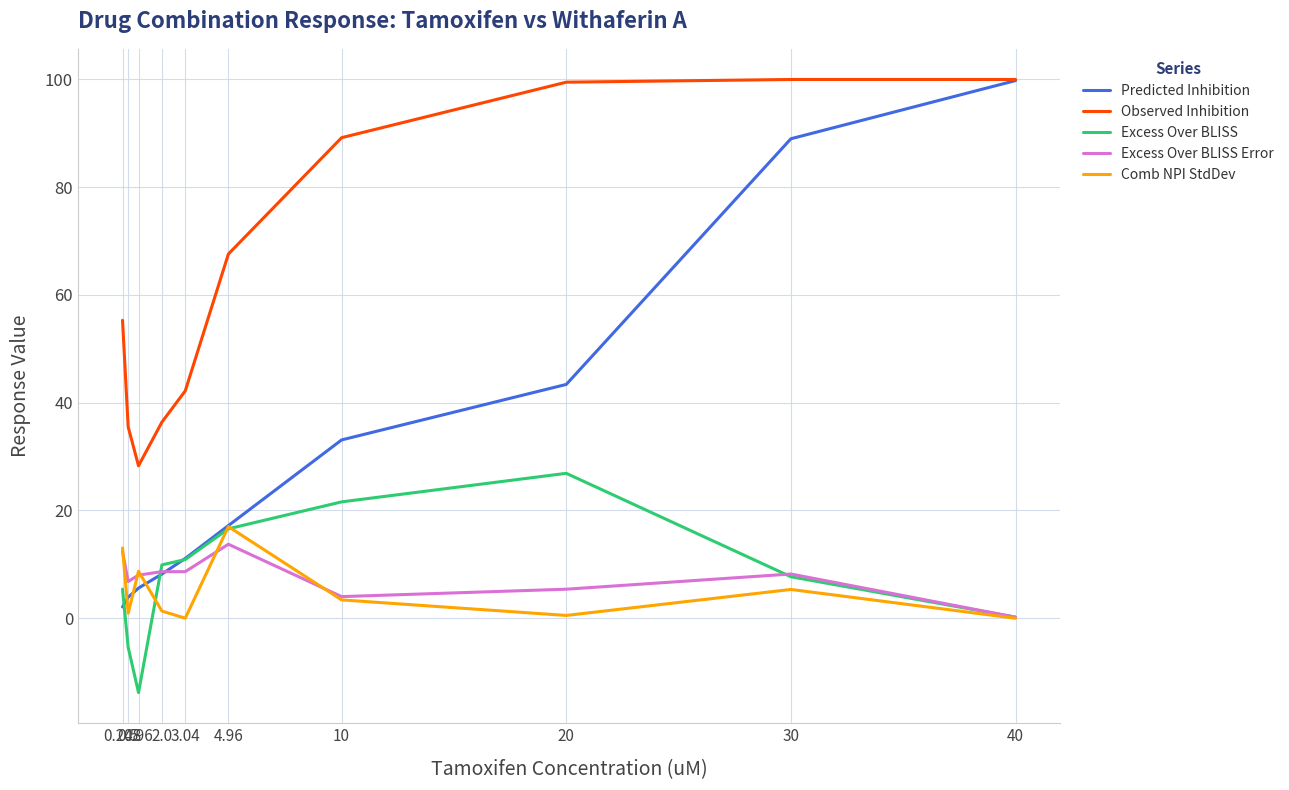

What is the difference between the Predicted Inhibition values at 0.96 and 40?

94.2